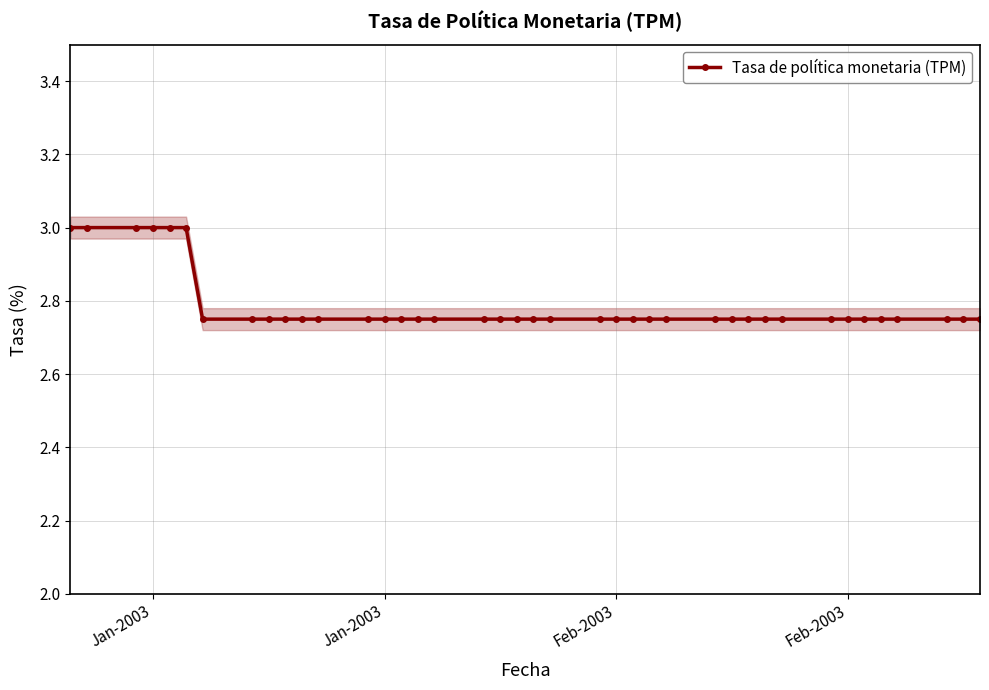

The value at 22 is 3.7. True or false?

False